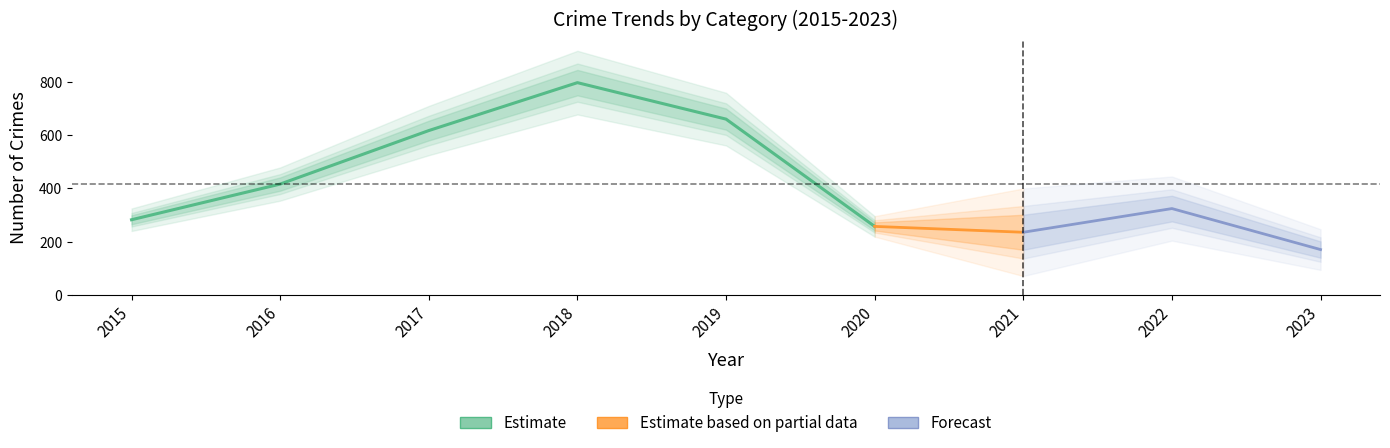

What is the difference between the highest and lowest values at 2016?

413